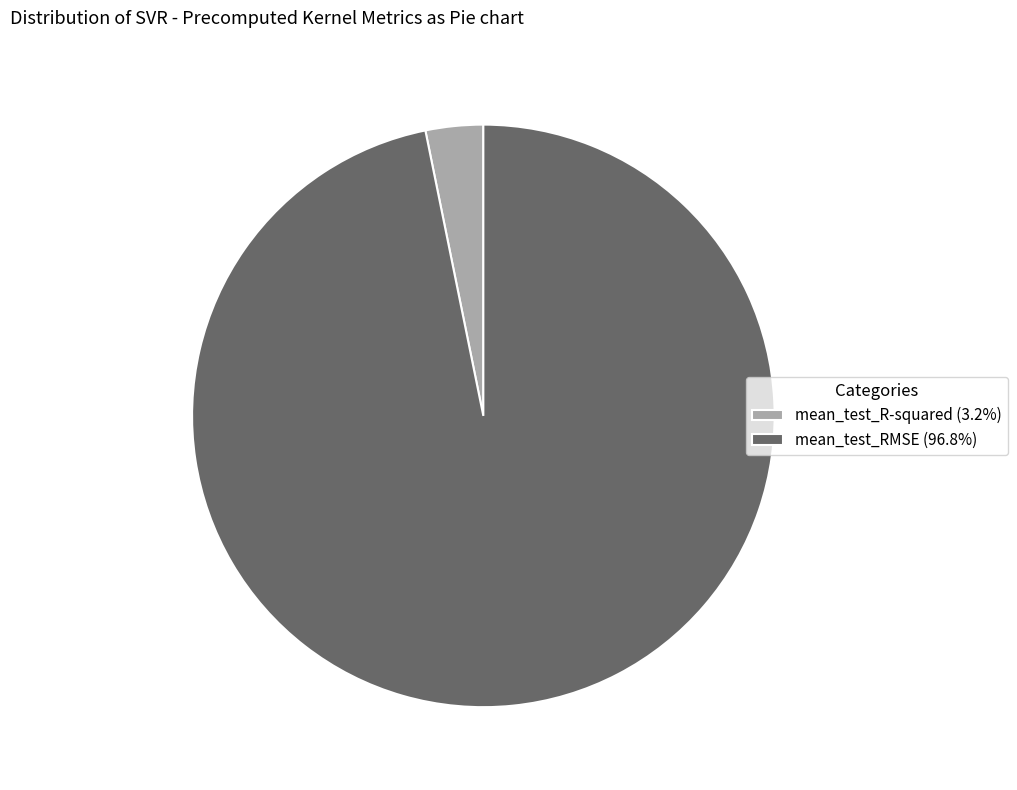

Which has a higher value, mean_test_R-squared or mean_test_RMSE?

mean_test_RMSE